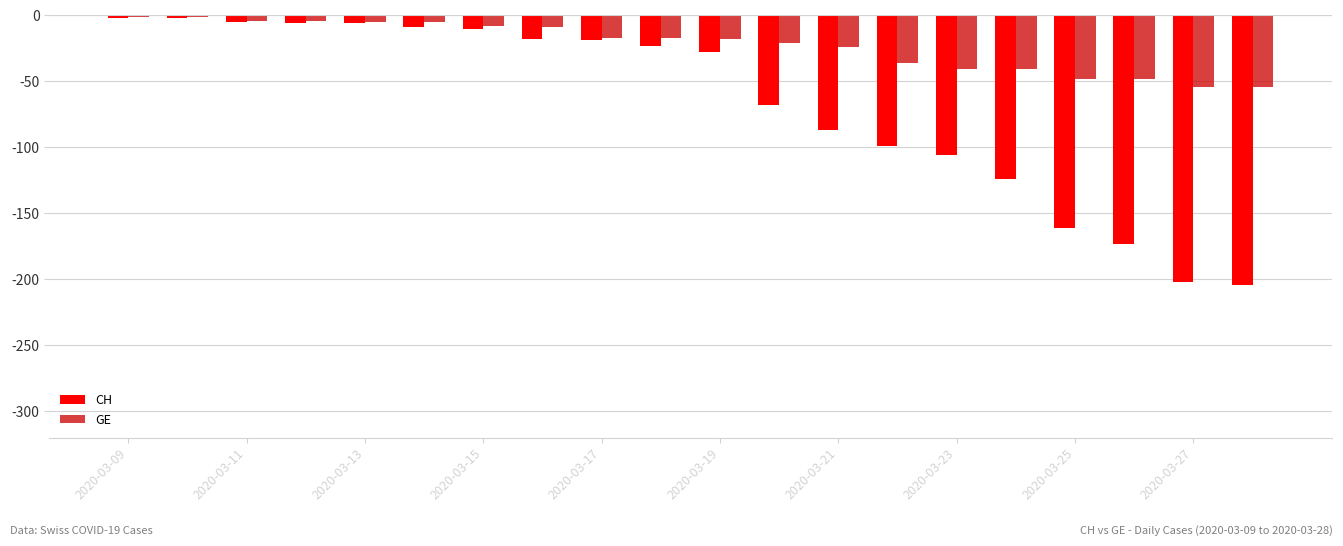

Rank the series by their average value, from lowest to highest.

CH, GE